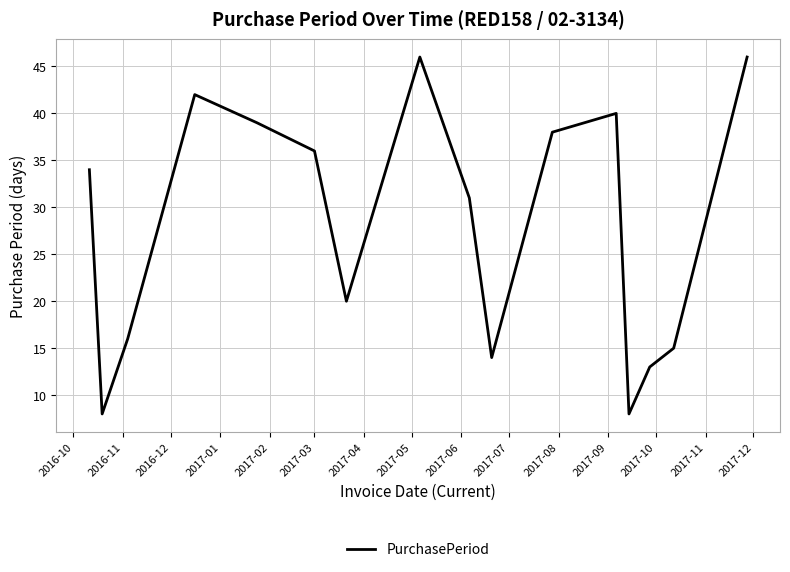

What is the maximum value shown in the chart?

46